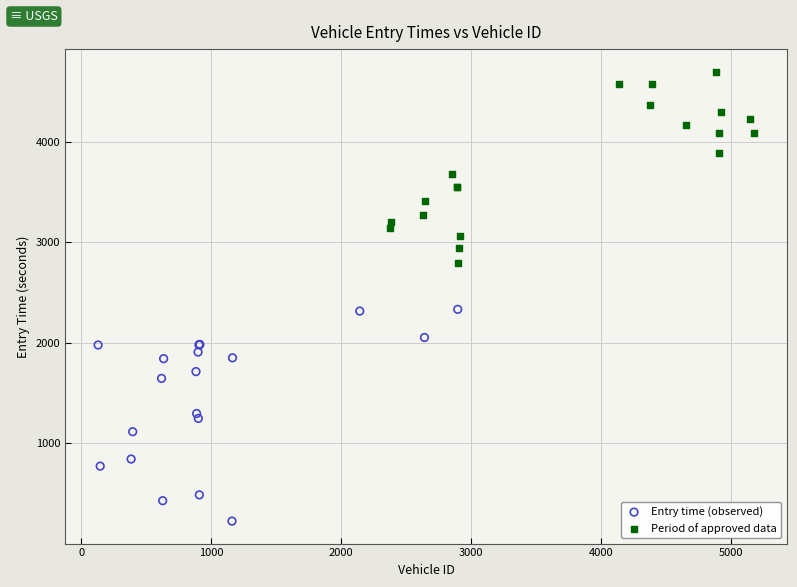

Which series has the largest Y range (max minus min)?

Entry time (observed)